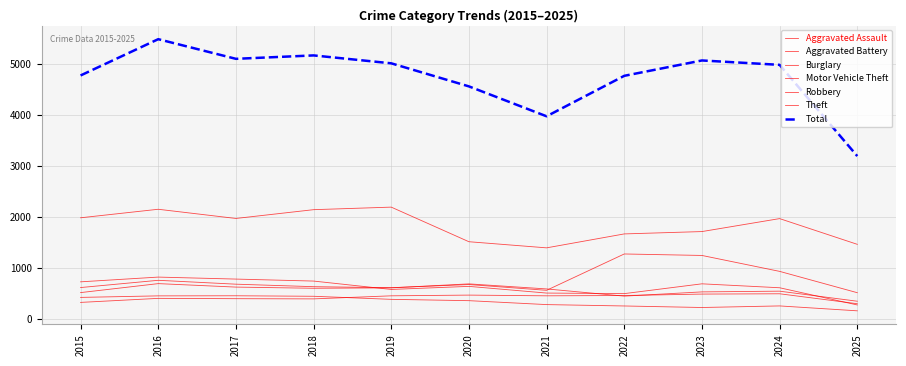

Is this an area chart (filled region under the line)?

No